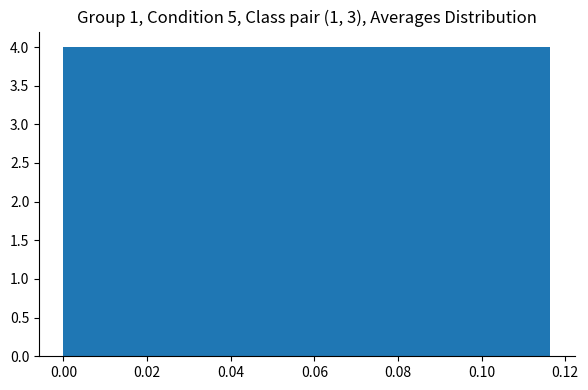

Reading left to right, list every bar in this chart as the range it spans on the x-axis followed by its height. Neither the bar edges nor the heights are printed on the chart, so give them approximately, as read against the axes.

0.000 to 0.012: 4
0.012 to 0.024: 4
0.024 to 0.034: 4
0.034 to 0.046: 4
0.046 to 0.058: 4
0.058 to 0.070: 4
0.070 to 0.082: 4
0.082 to 0.094: 4
0.094 to 0.104: 4
0.104 to 0.116: 4